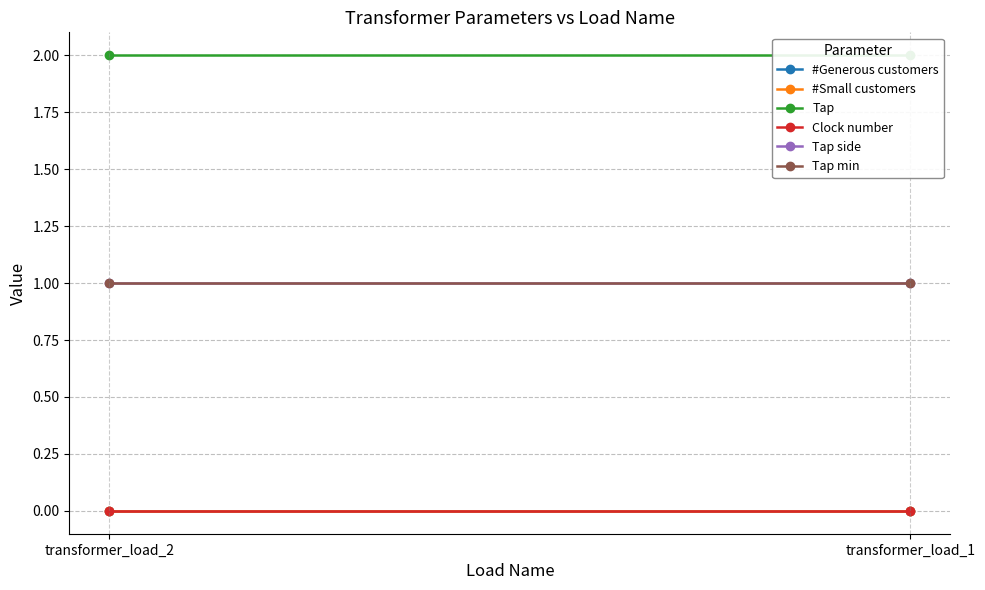

At transformer_load_2, list the series in order from smallest to largest.

#Generous customers, #Small customers, Clock number, Tap side, Tap min, Tap